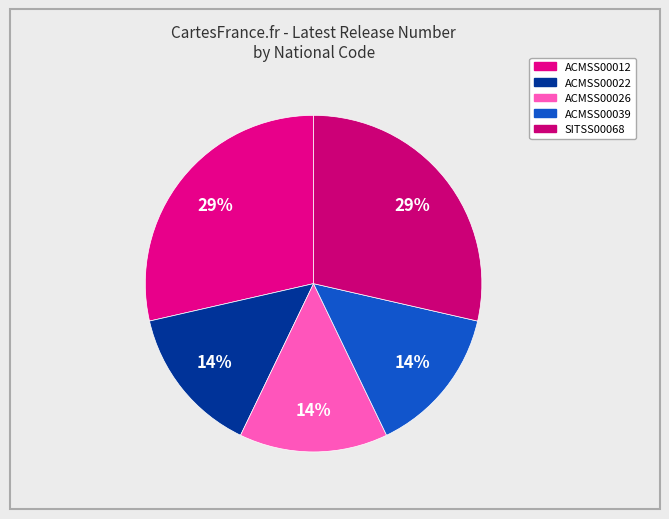

Is the sum of ACMSS00022 and ACMSS00039 greater than half?

No